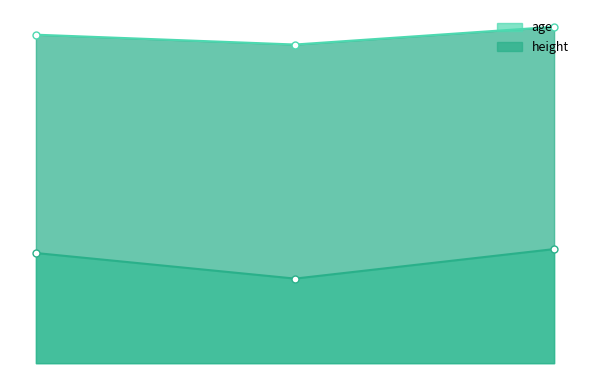

Is it true that age equals 58 at 6?

True